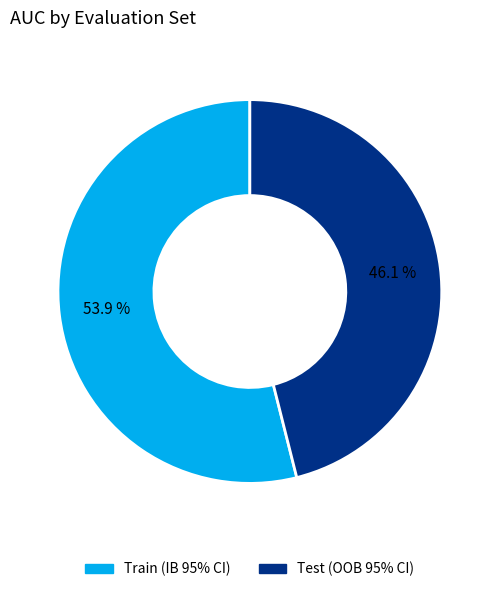

To the nearest percent, what is the difference between the Train (IB 95% CI) and Test (OOB 95% CI) slice percentages?

8%